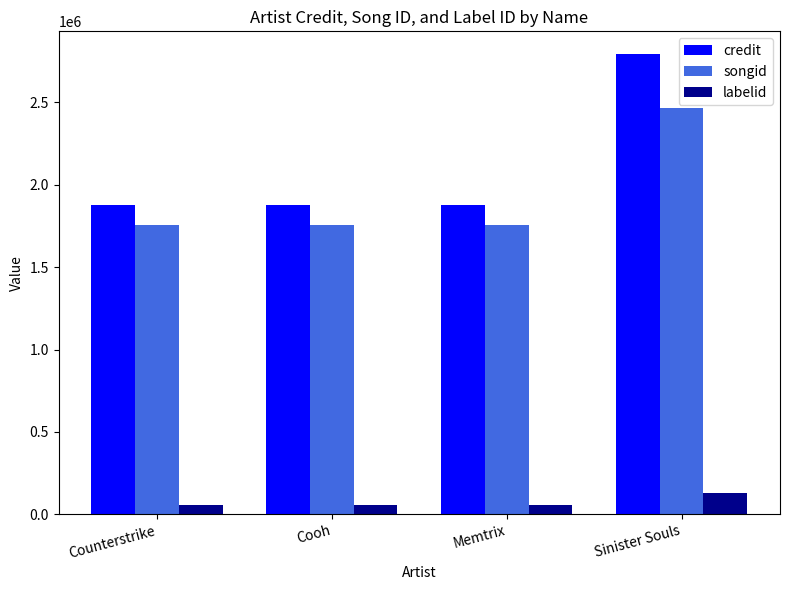

How many bars are there in each group?

3